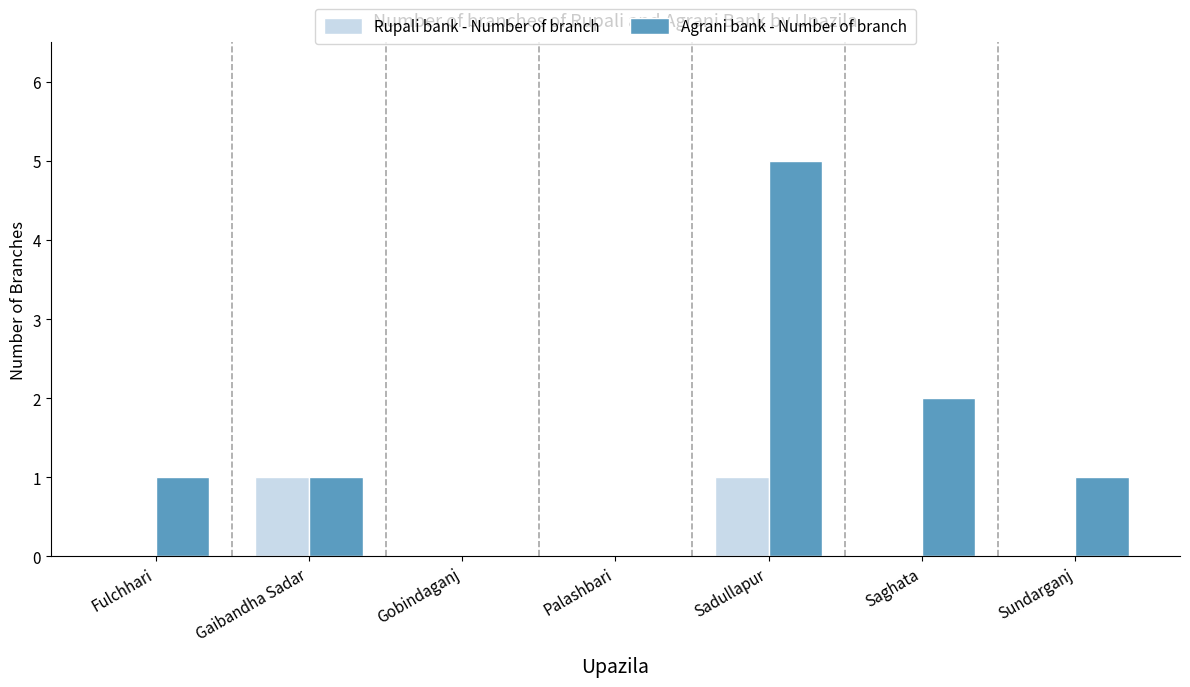

Is it true that Rupali bank - Number of branch equals 0 at Gobindaganj?

True